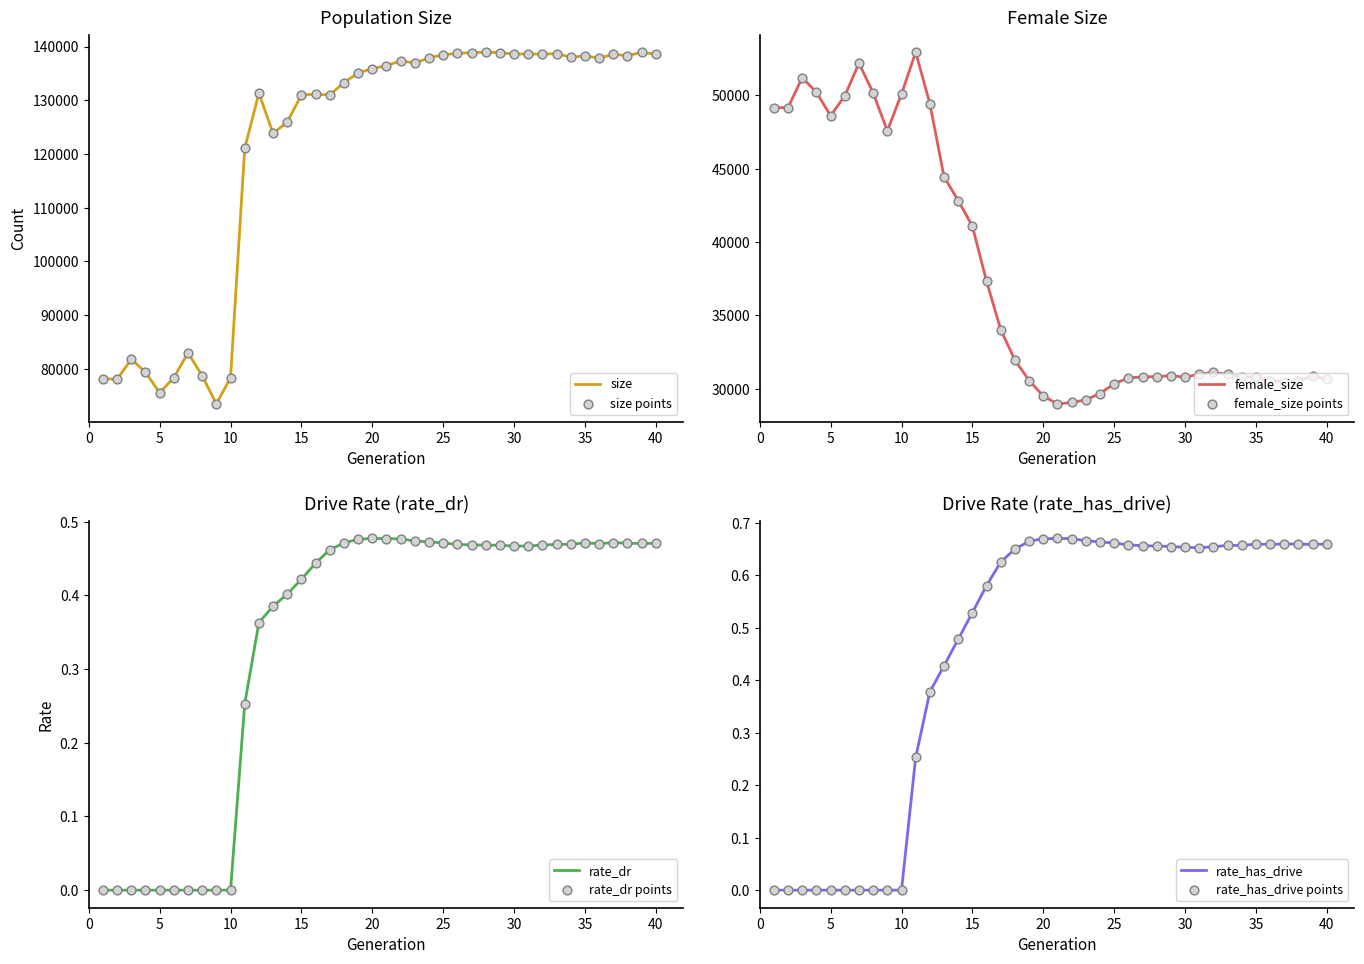

Which series contains the lowest Y value?

rate_dr